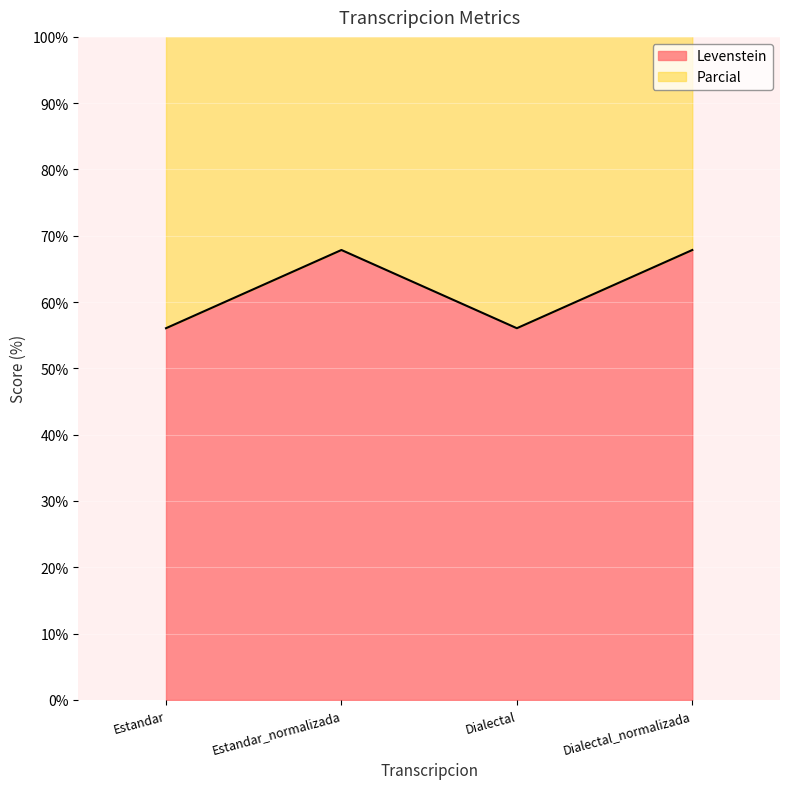

The value of Levenstein at Estandar is 56.1. True or false?

True